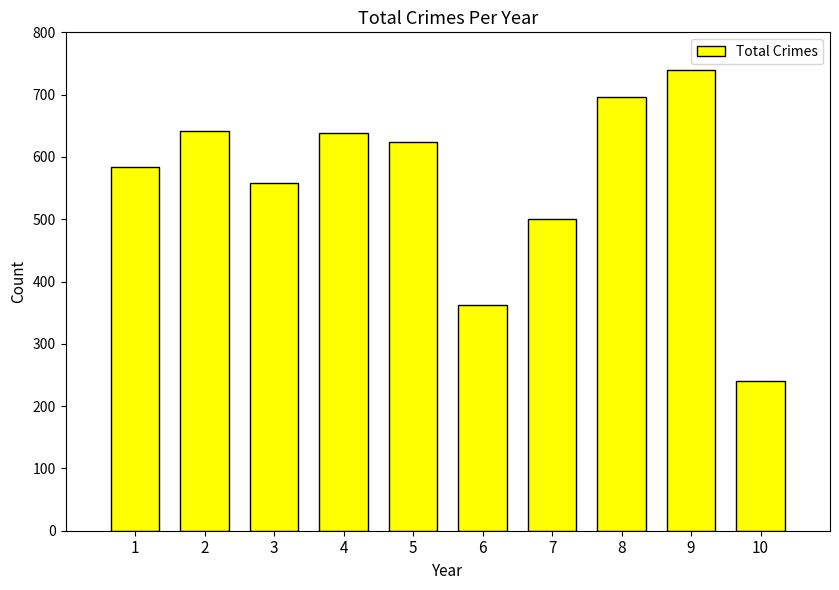

Which label corresponds to the smallest value in the chart?

10